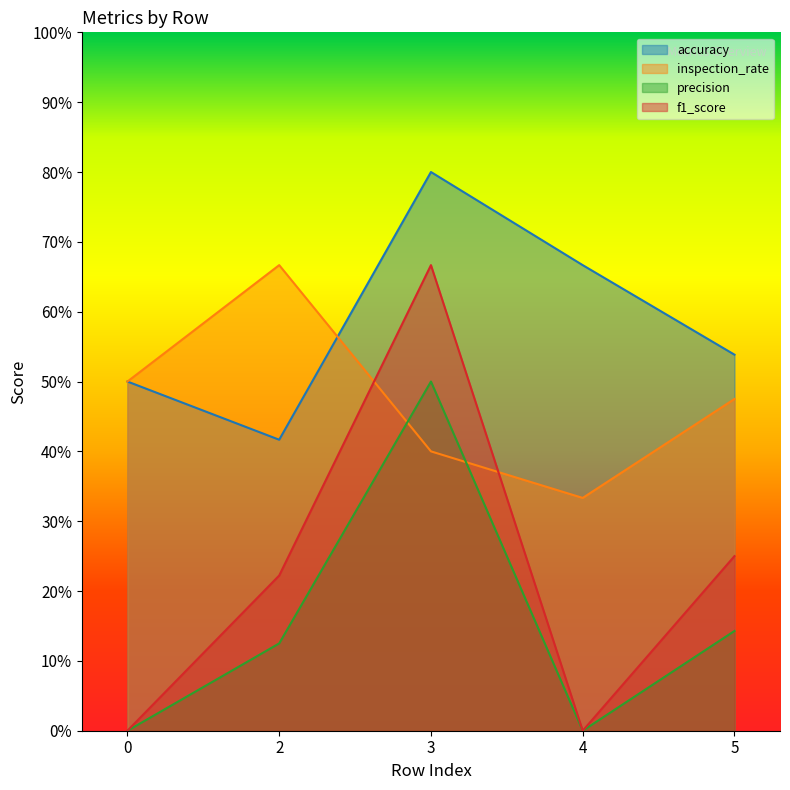

How many intersections are there between accuracy and inspection_rate?

1